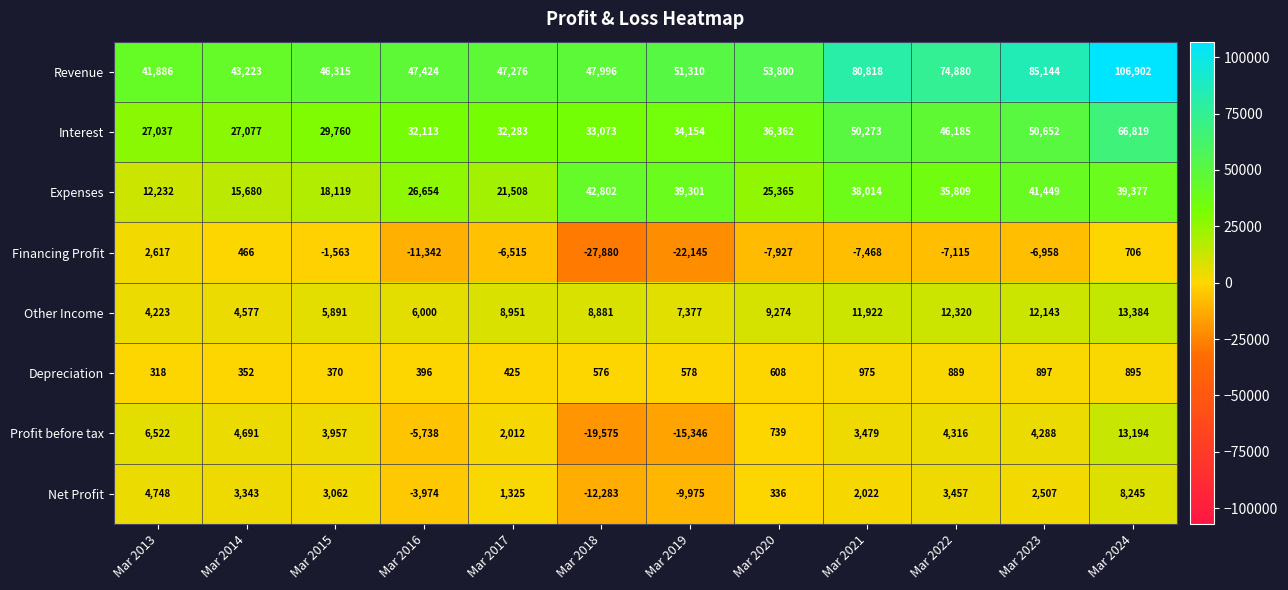

At which label is Financing Profit closest to -12631?

Mar 2016